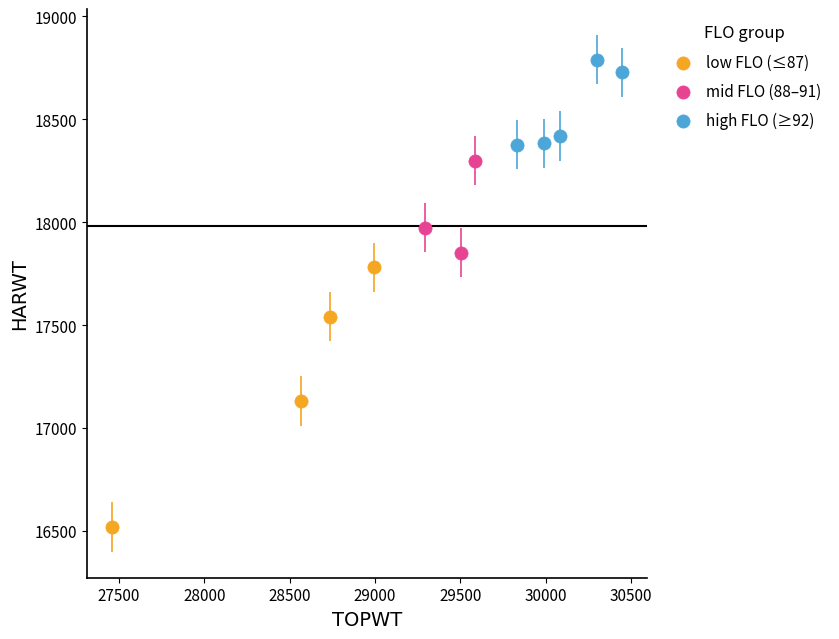

Which series reaches the maximum Y coordinate?

high FLO (≥92)